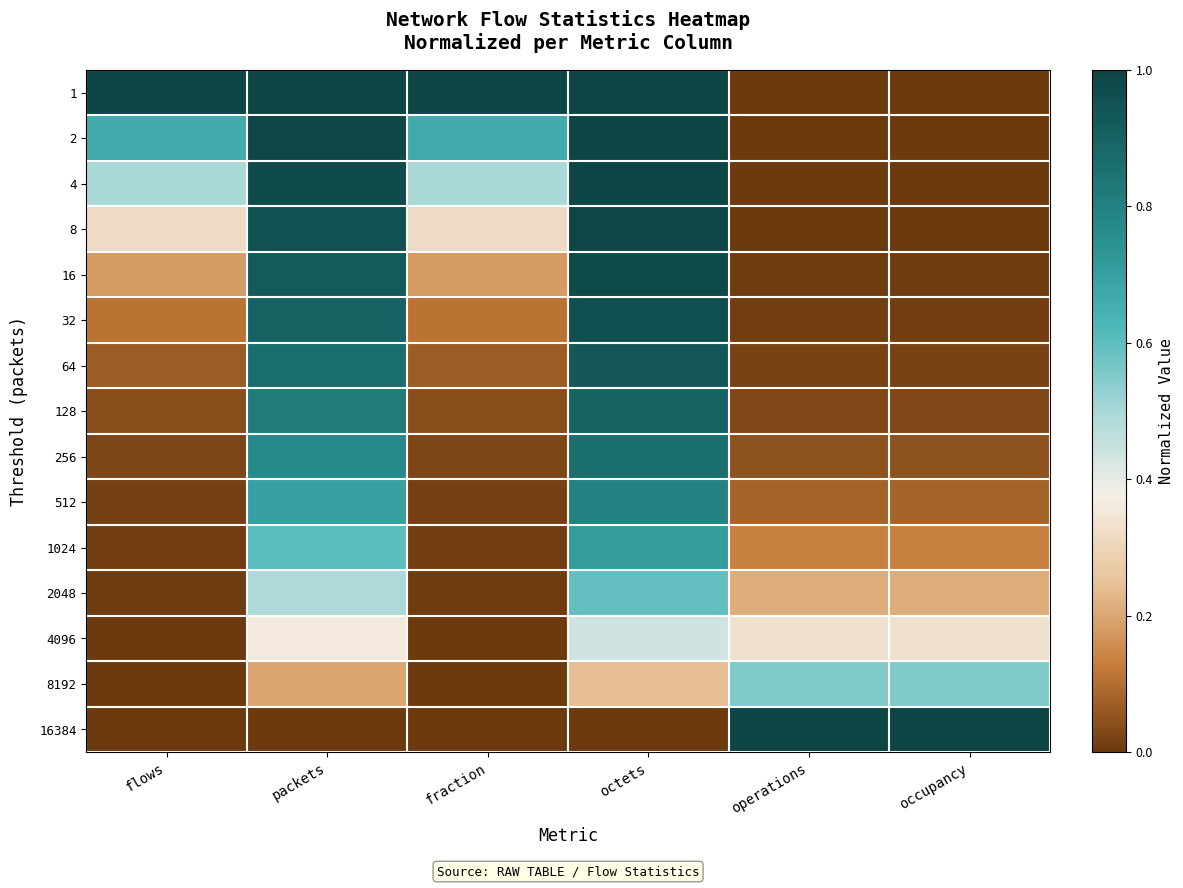

Reading left to right, what are all the values shown in this chart?

1: flows=1.0	packets=1.0	fraction=1.0	octets=1.0	operations=0.0	occupancy=0.0
2: flows=0.7	packets=1.0	fraction=0.7	octets=1.0	operations=0.0	occupancy=0.0
4: flows=0.5	packets=1.0	fraction=0.5	octets=1.0	operations=0.0	occupancy=0.0
8: flows=0.3	packets=1.0	fraction=0.3	octets=1.0	operations=0.0	occupancy=0.0
16: flows=0.2	packets=0.9	fraction=0.2	octets=1.0	operations=0.0	occupancy=0.0
32: flows=0.1	packets=0.9	fraction=0.1	octets=1.0	operations=0.0	occupancy=0.0
64: flows=0.1	packets=0.9	fraction=0.1	octets=0.9	operations=0.0	occupancy=0.0
128: flows=0.0	packets=0.8	fraction=0.0	octets=0.9	operations=0.0	occupancy=0.0
256: flows=0.0	packets=0.8	fraction=0.0	octets=0.9	operations=0.0	occupancy=0.0
512: flows=0.0	packets=0.7	fraction=0.0	octets=0.8	operations=0.1	occupancy=0.1
1024: flows=0.0	packets=0.6	fraction=0.0	octets=0.7	operations=0.1	occupancy=0.1
2048: flows=0.0	packets=0.5	fraction=0.0	octets=0.6	operations=0.2	occupancy=0.2
4096: flows=0.0	packets=0.4	fraction=0.0	octets=0.4	operations=0.3	occupancy=0.3
8192: flows=0.0	packets=0.2	fraction=0.0	octets=0.2	operations=0.6	occupancy=0.6
16384: flows=0.0	packets=0.0	fraction=0.0	octets=0.0	operations=1.0	occupancy=1.0